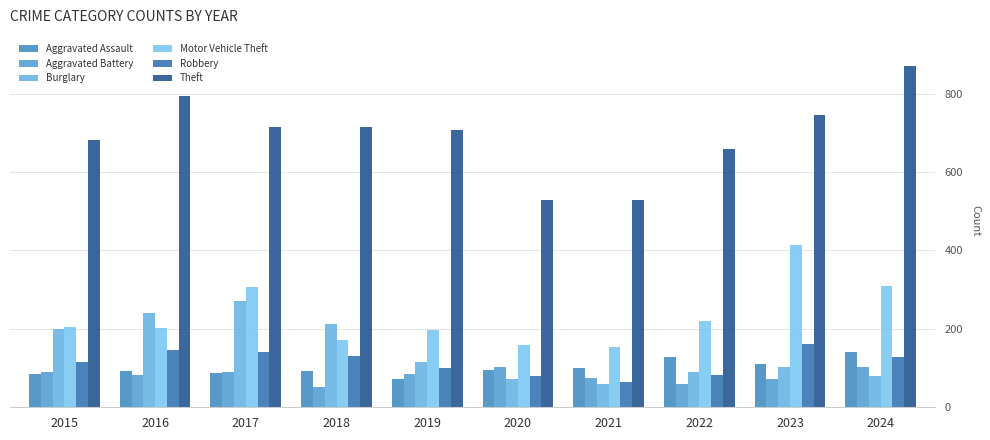

At 2017, list the series in order from largest to smallest.

Theft, Motor Vehicle Theft, Burglary, Robbery, Aggravated Battery, Aggravated Assault